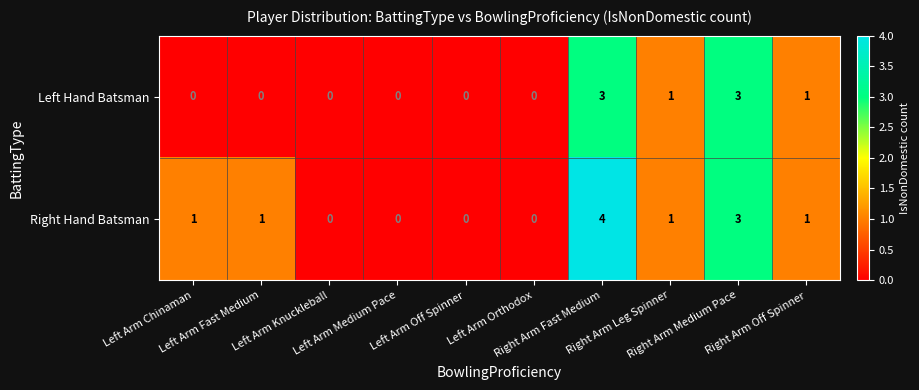

What is the sum of all Left Hand Batsman values?

8